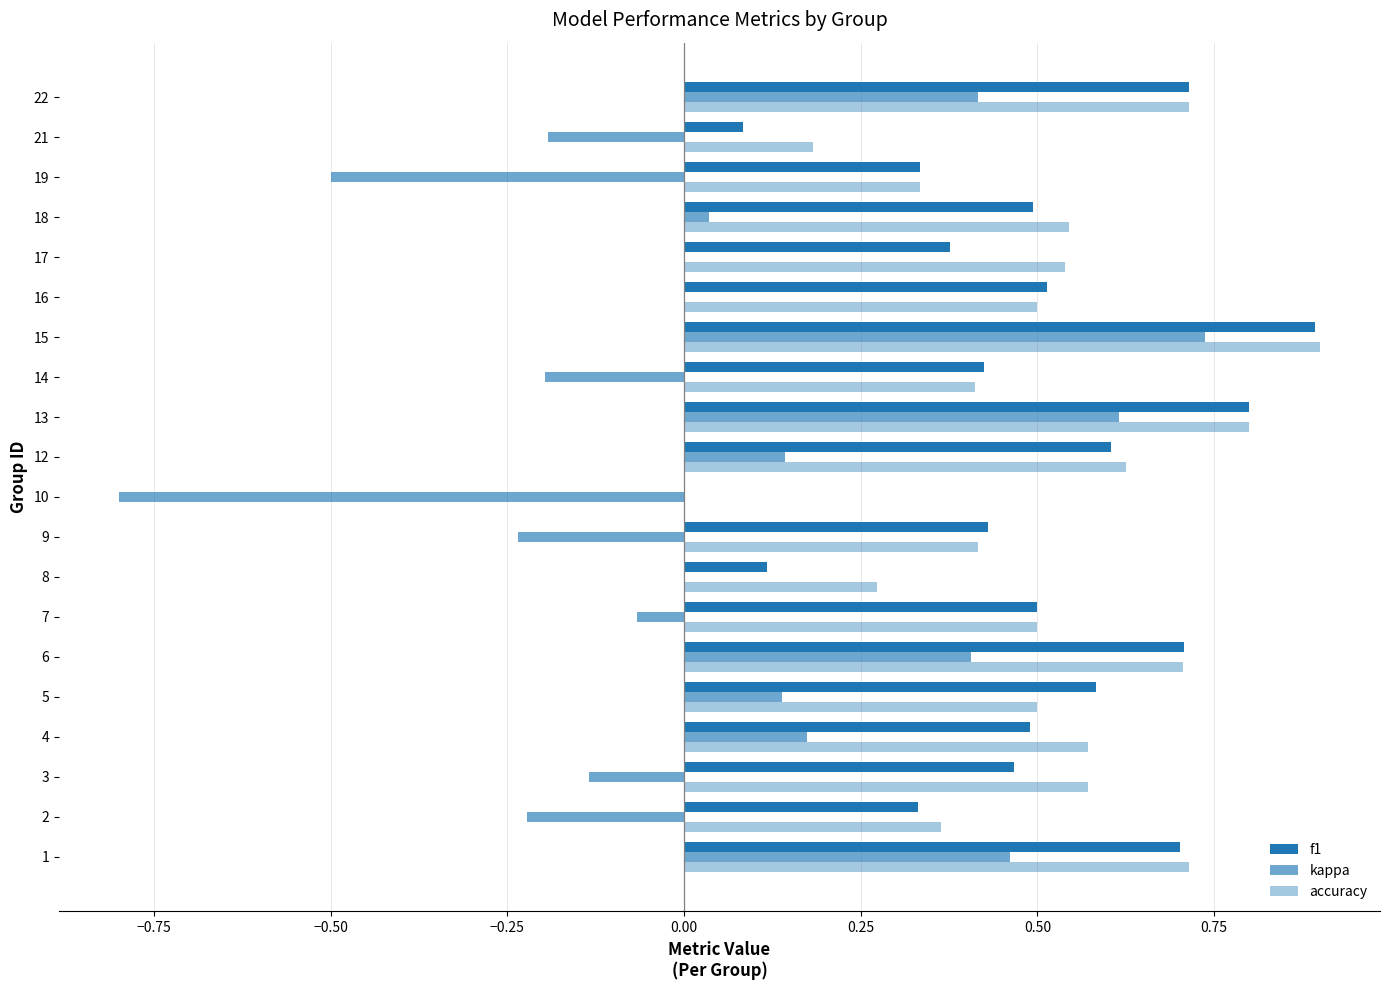

Which series has the largest total across all categories?

accuracy